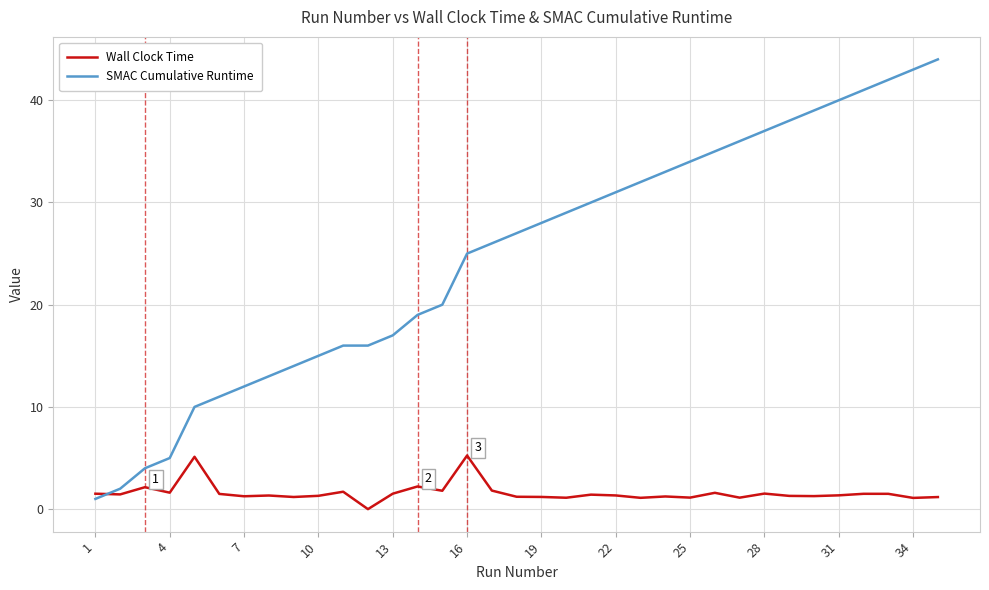

Rank the series by their average value, from highest to lowest.

SMAC Cumulative Runtime, Wall Clock Time